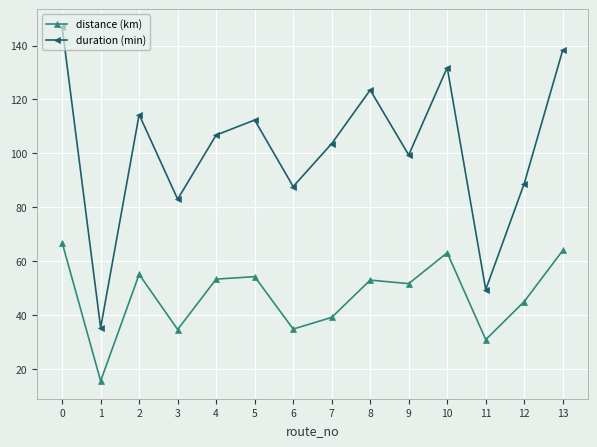

Is the value of distance (km) at 0 greater than the value of duration (min) at 3?

No